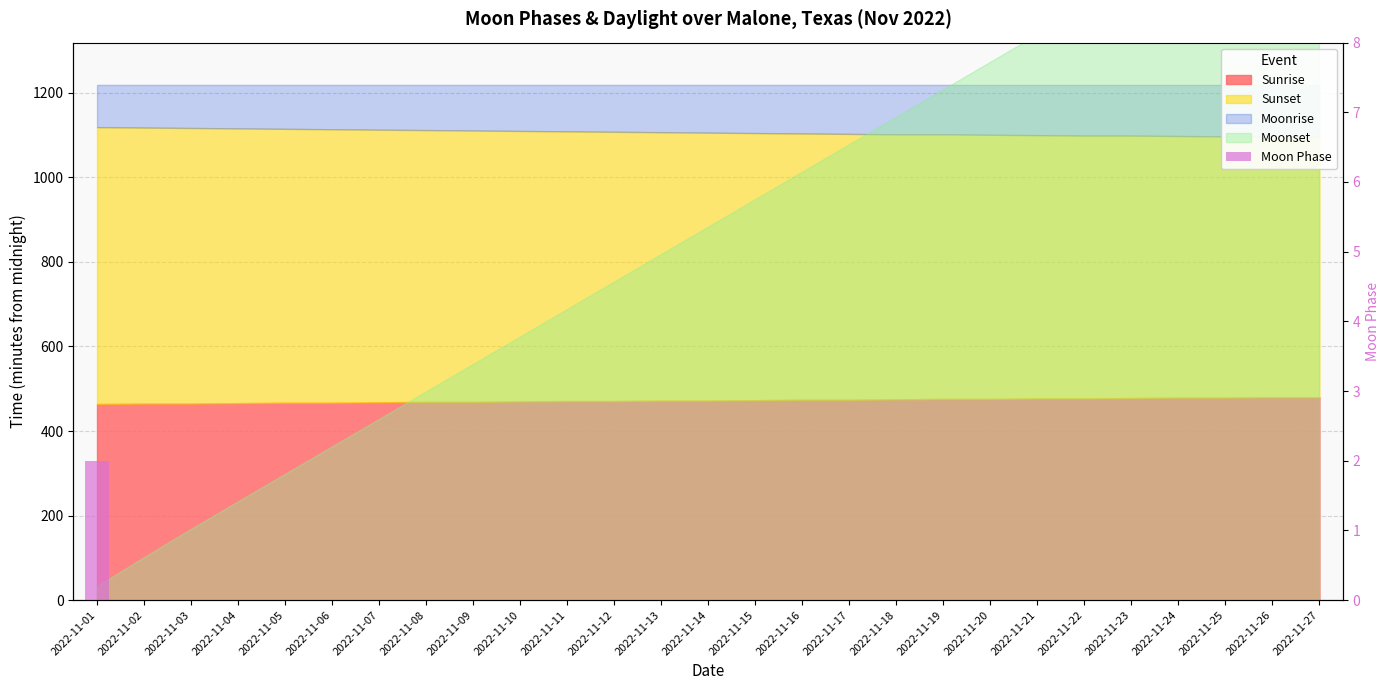

Are the bars grouped side by side (vs. stacked)?

No